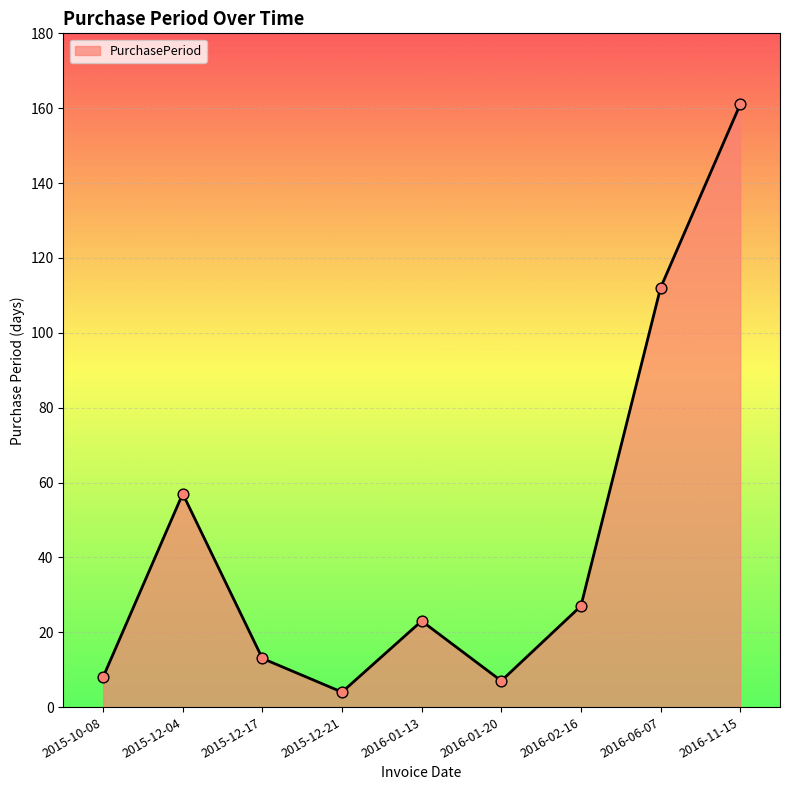

Which has a higher value, 2015-10-08 or 2015-12-17?

2015-12-17